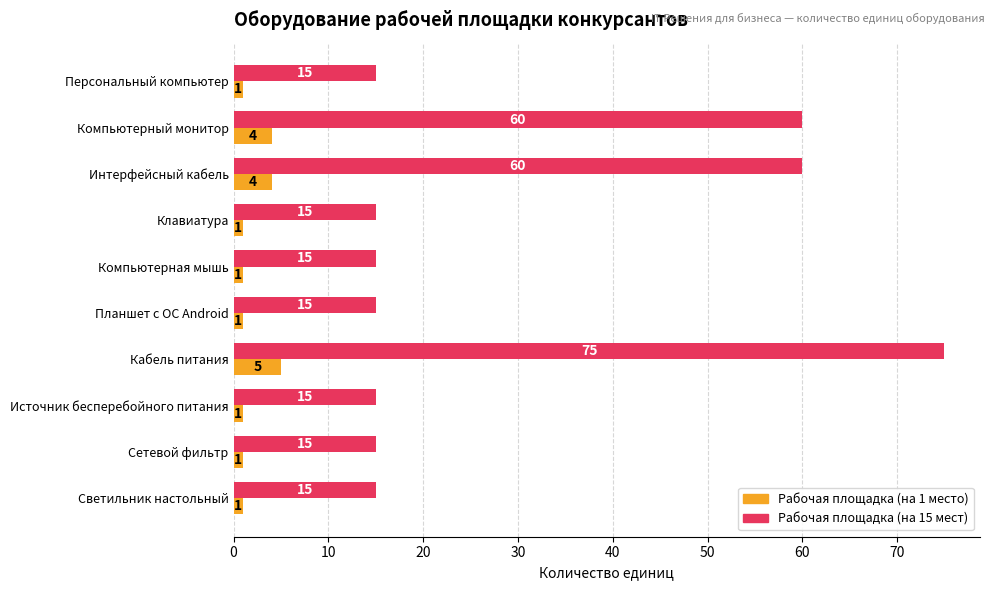

What is the difference between the highest and lowest values at Кабель питания?

70